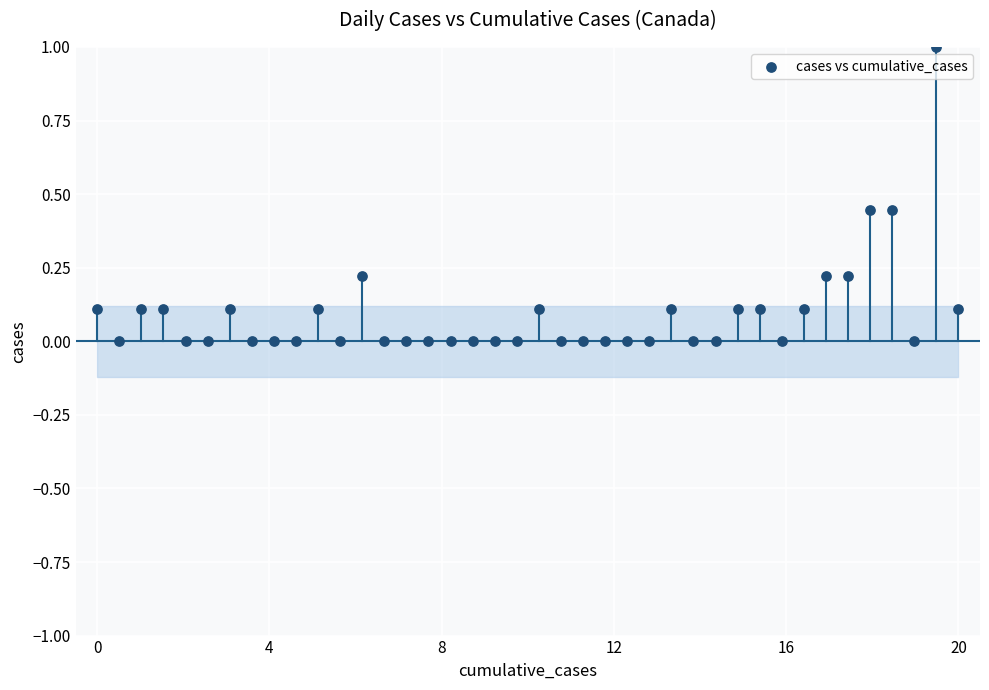

What is the range of X values (max minus min)?

20.0